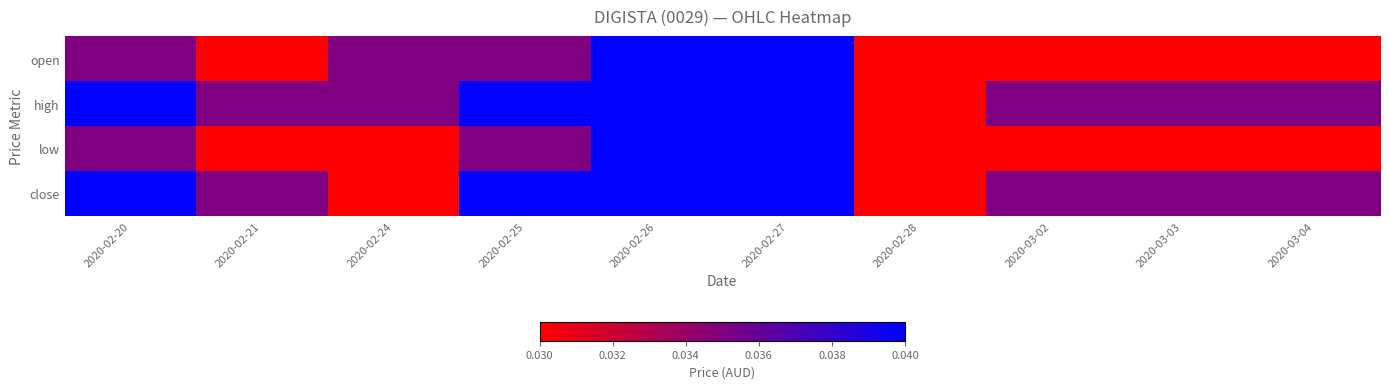

Between 2020-03-02 and 2020-02-20, which is larger?

2020-02-20